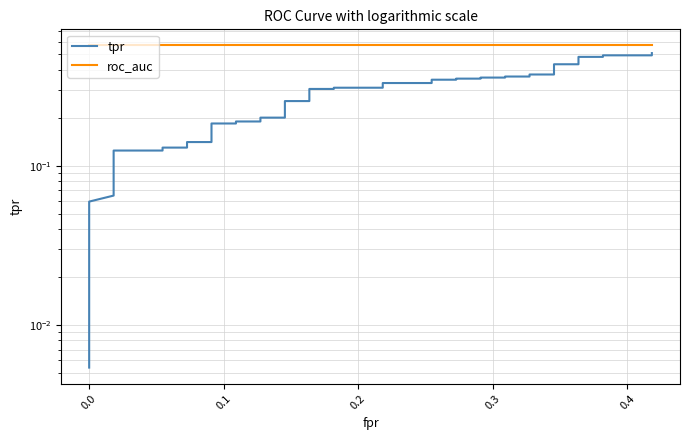

Which series has the largest range (max minus min)?

tpr